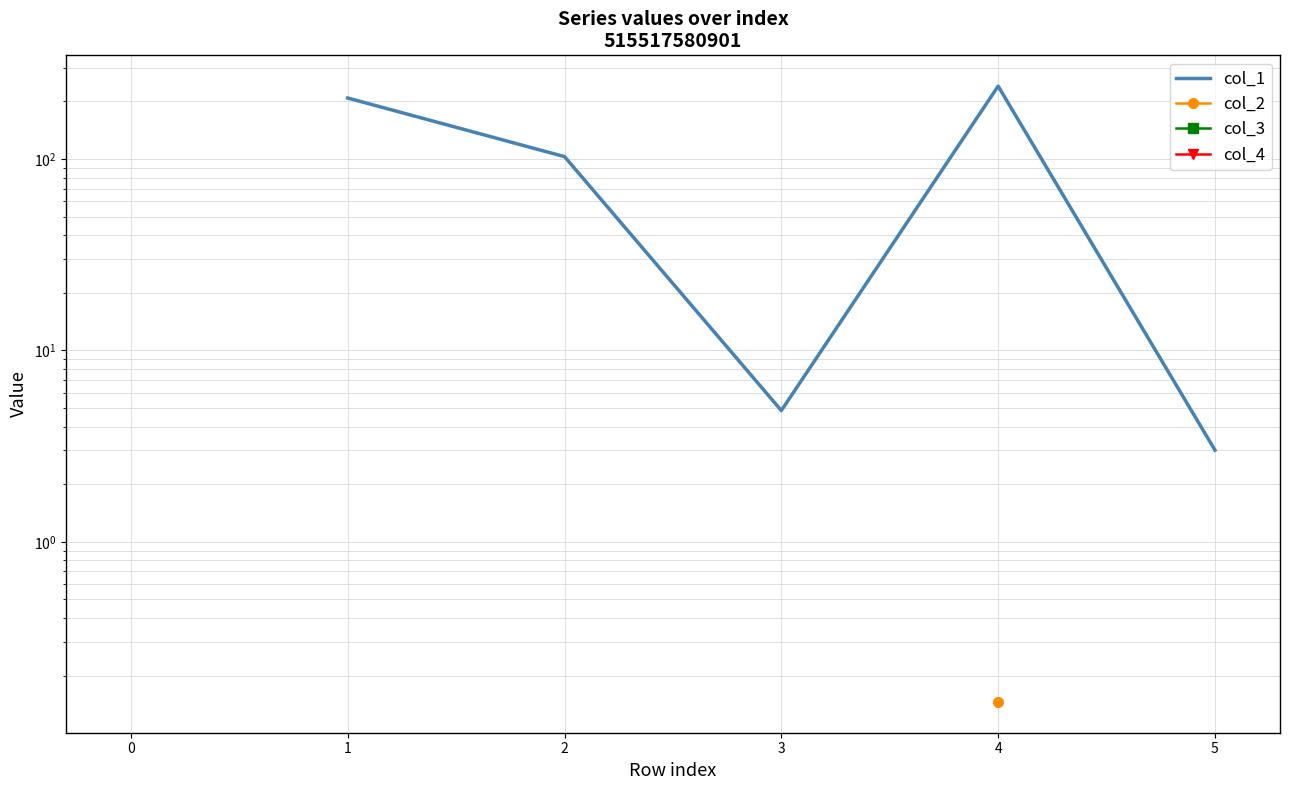

How many col_1 values are between 102 and 208?

1